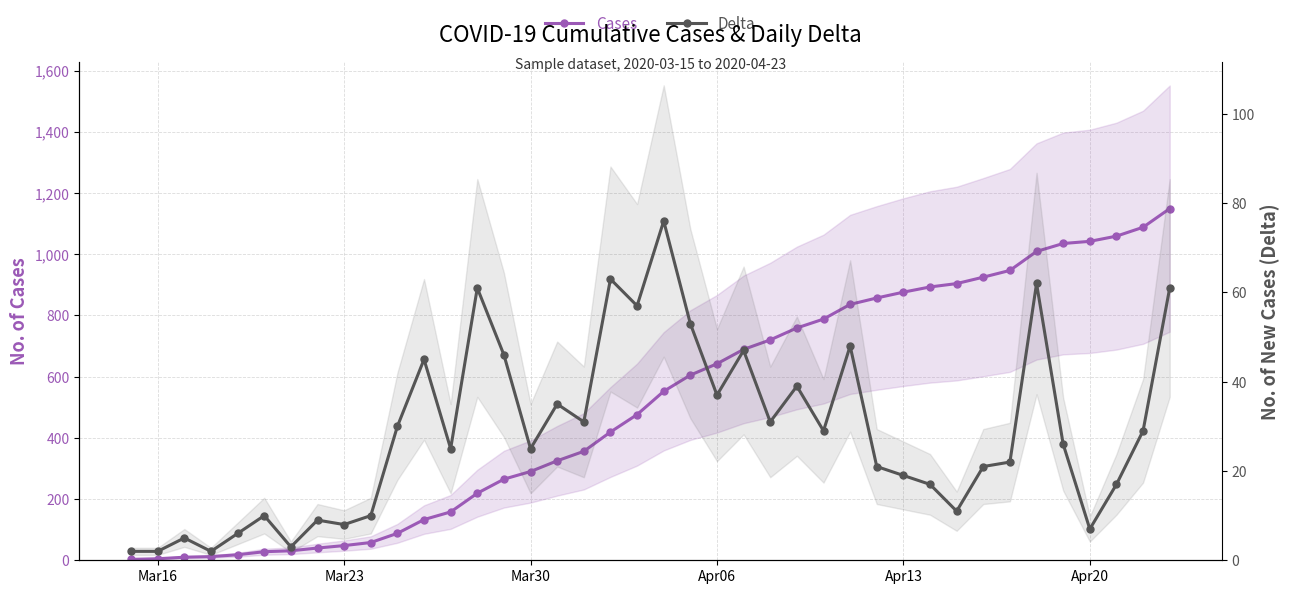

True or false: Cases has more than 2 points higher than both neighbors.

False